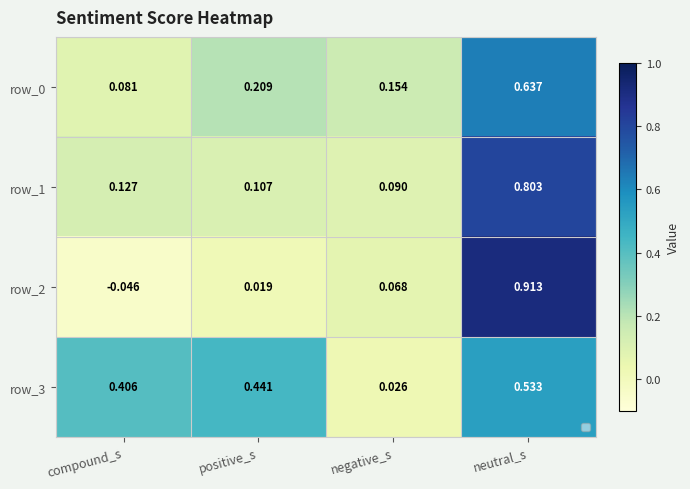

What is the highest value of the row_1 series?

0.8